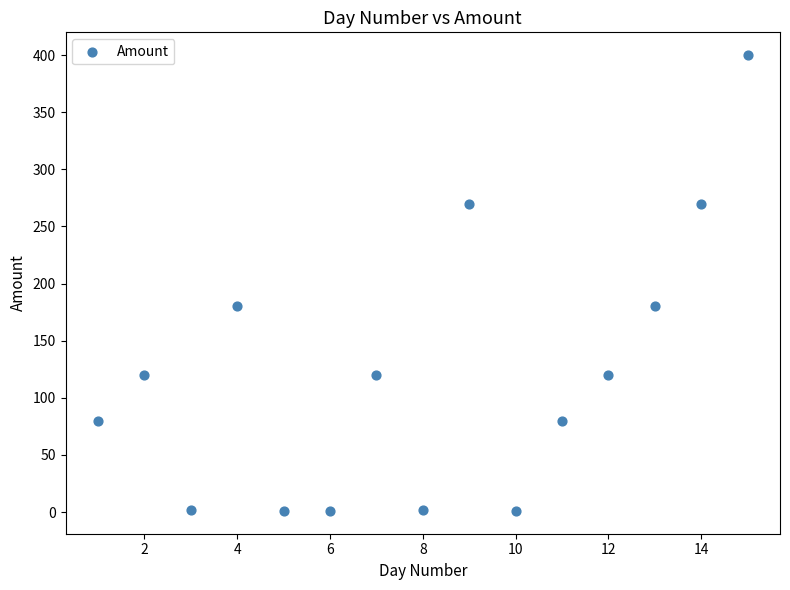

What is the range of Y values (max minus min)?

399